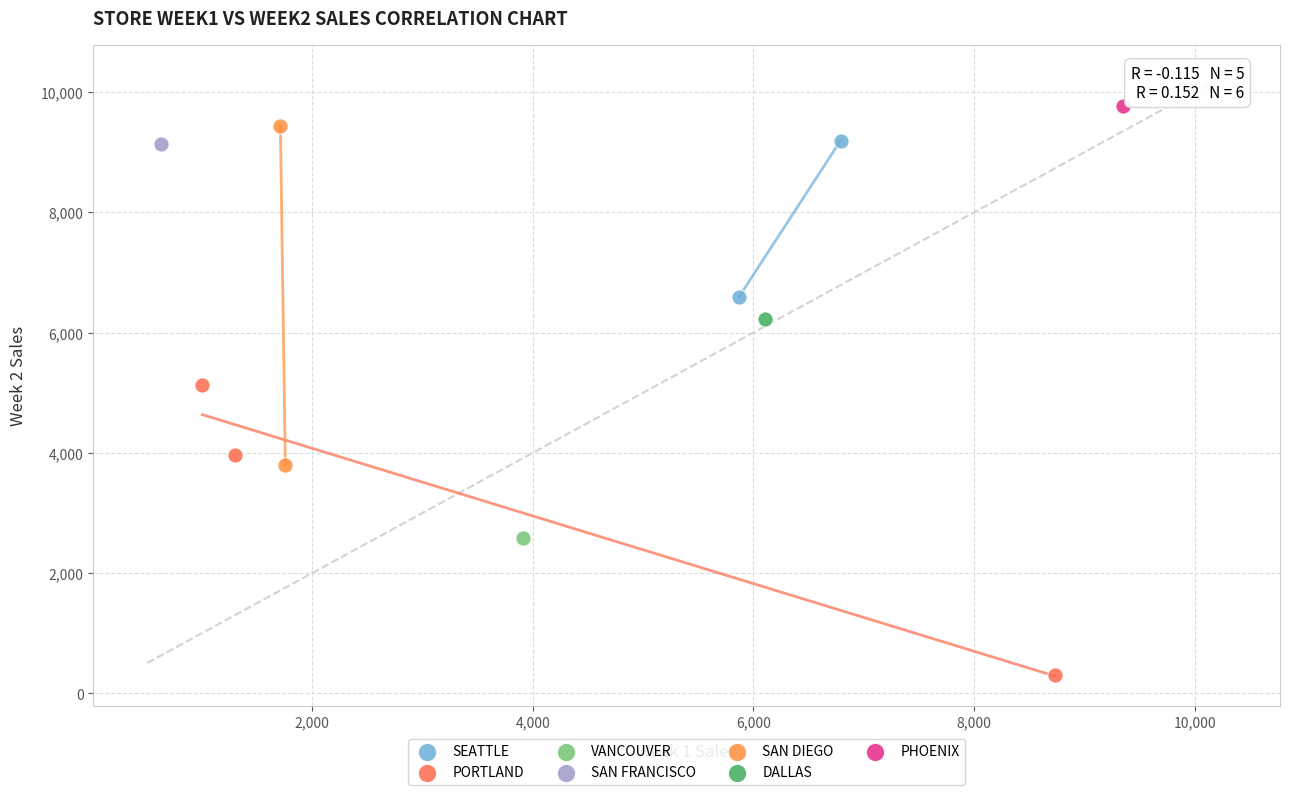

Which series contains the highest Y value?

PHOENIX